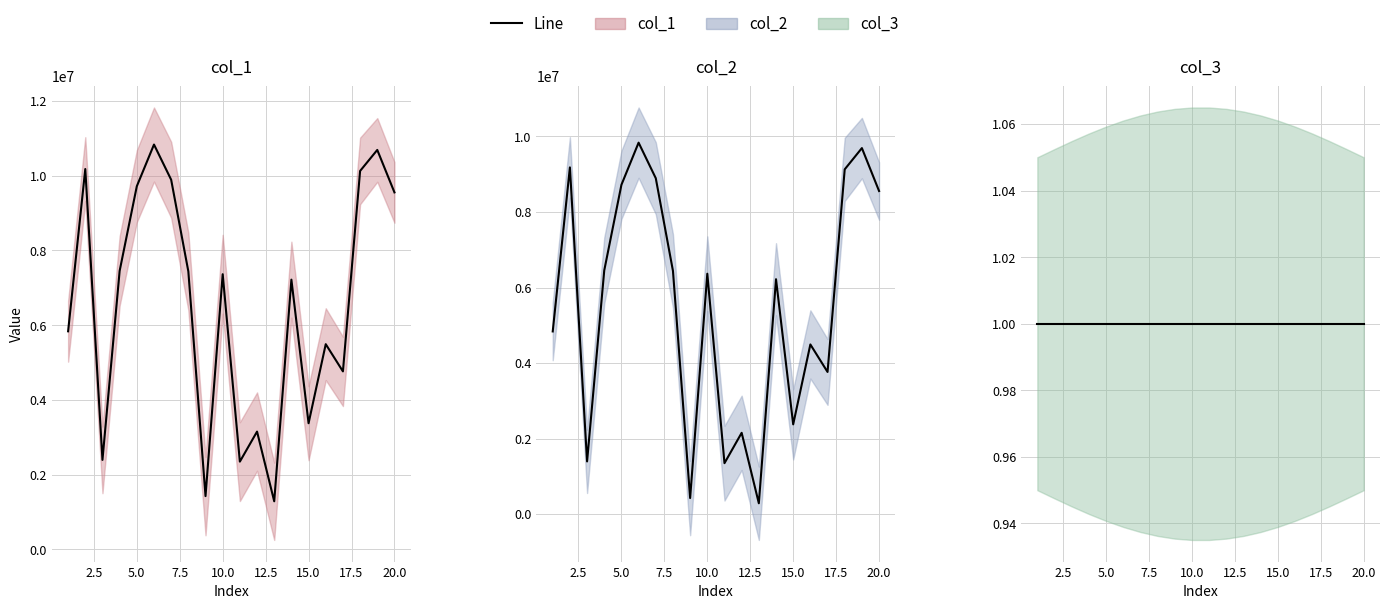

Which series has the widest spread of values?

col_1_line